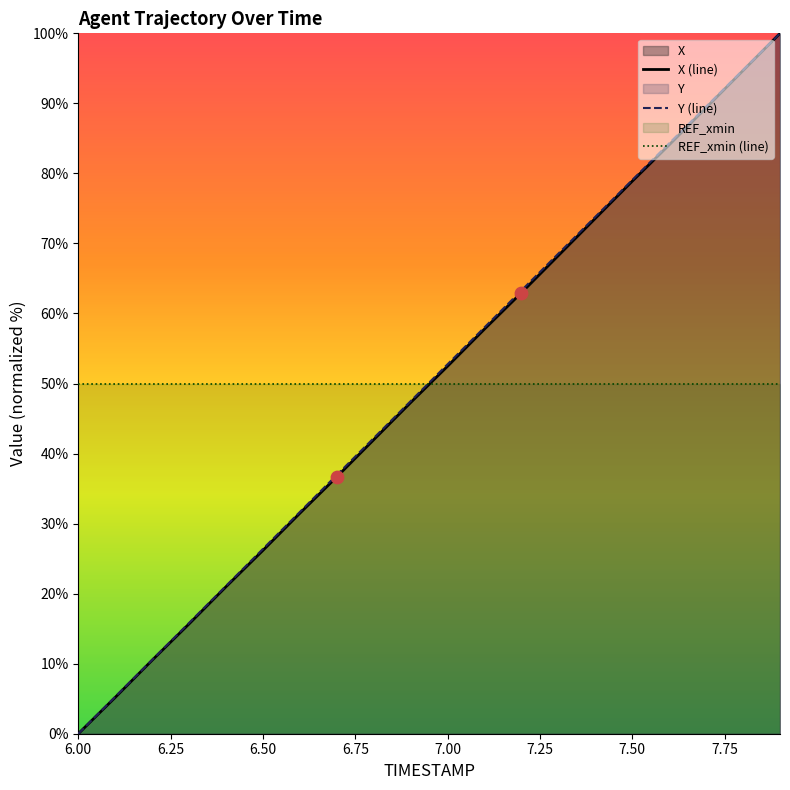

Which series reaches the maximum Y coordinate?

X (line)